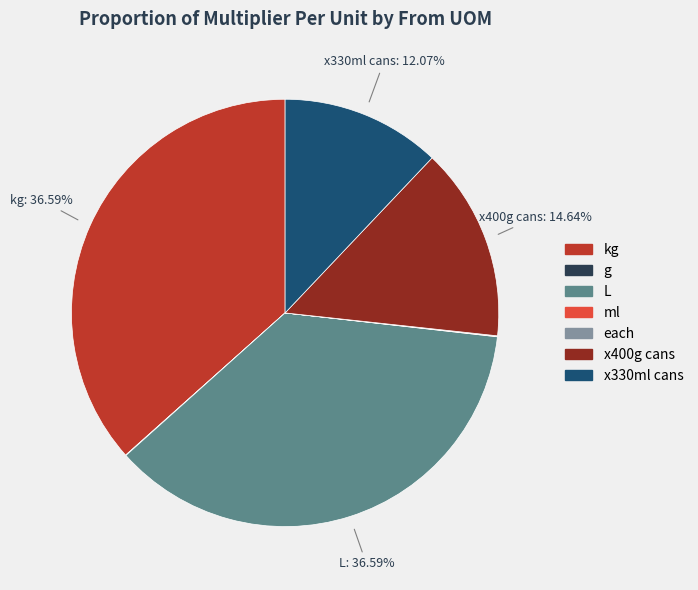

Is there a majority slice in this chart?

No